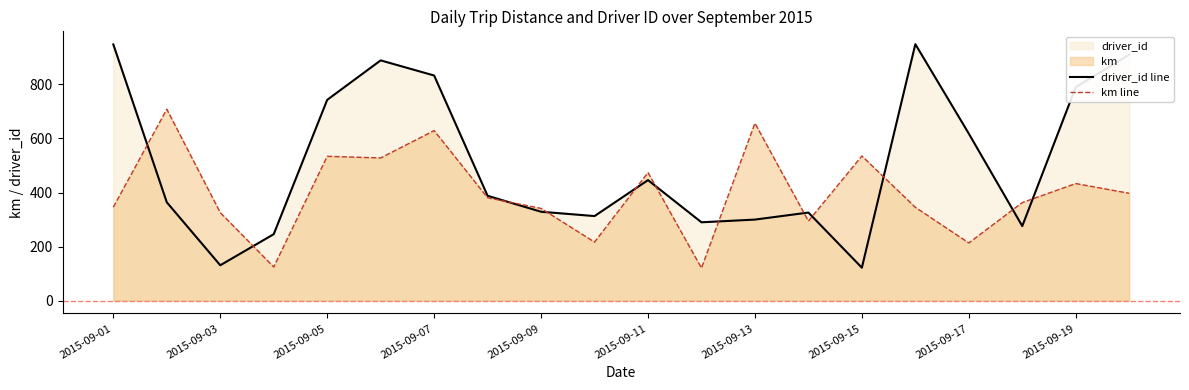

How many values in the km line series are below 380?

10